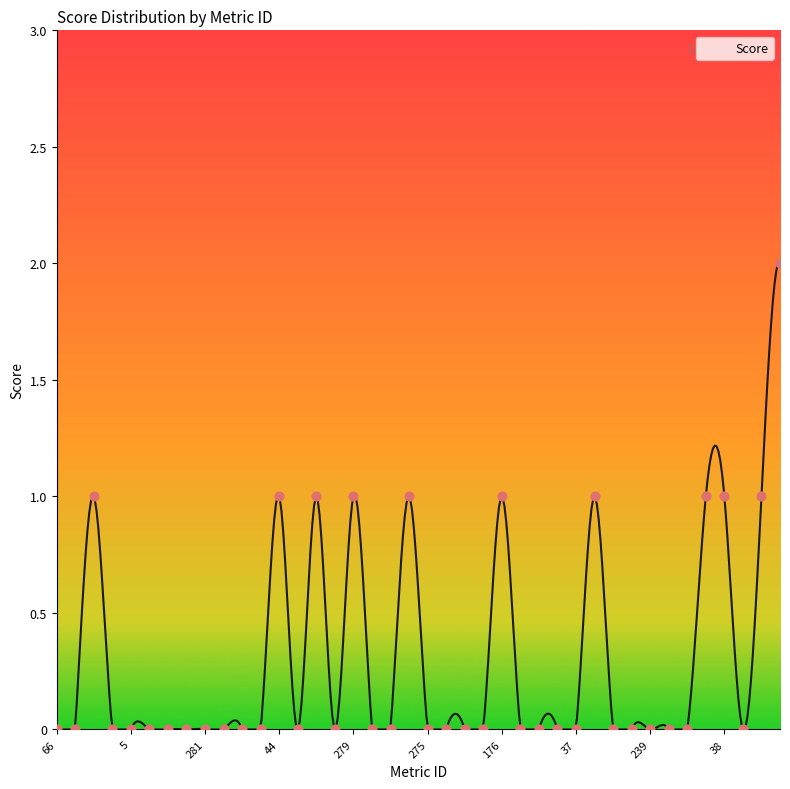

Between 57 and 69, which is larger?

57